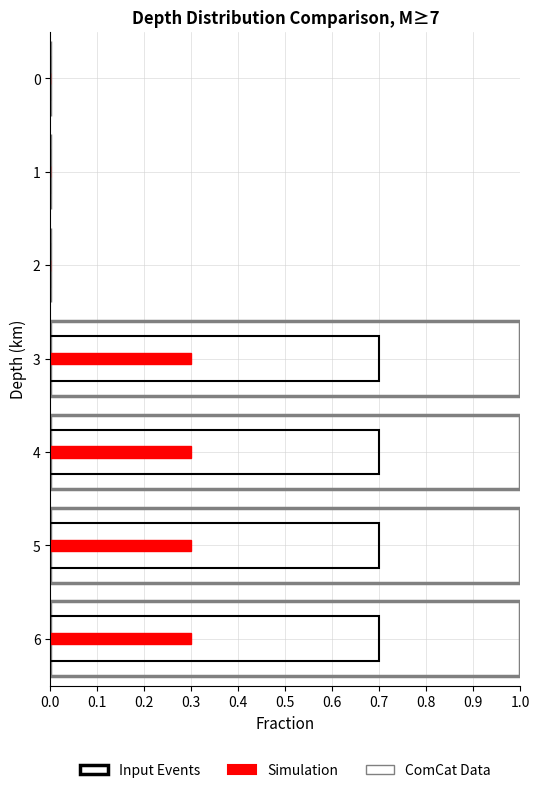

Which series changed the most between 1 and 4?

Input Events